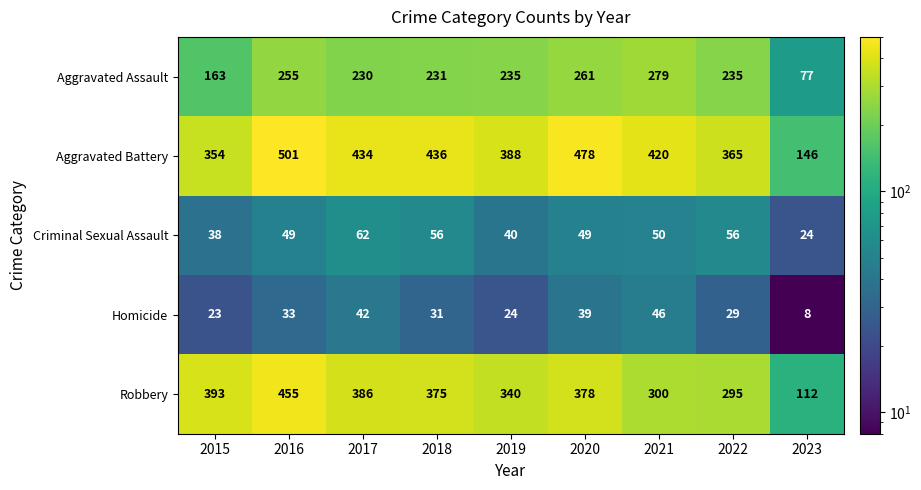

What is the minimum value for Homicide?

8